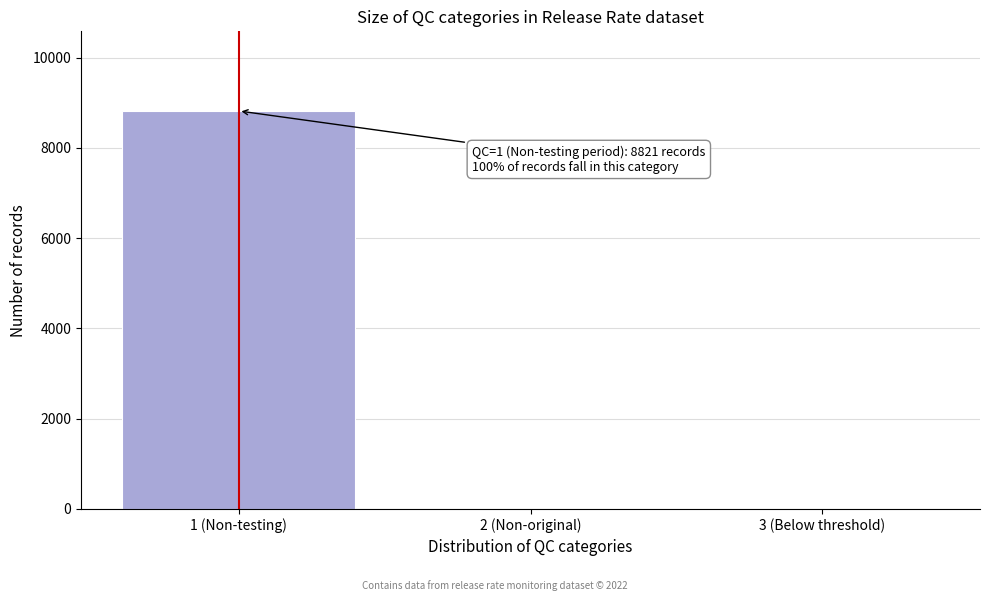

Reading left to right, list all the values displayed in this chart.

1 (Non-testing)=8821	2 (Non-original)=0	3 (Below threshold)=0